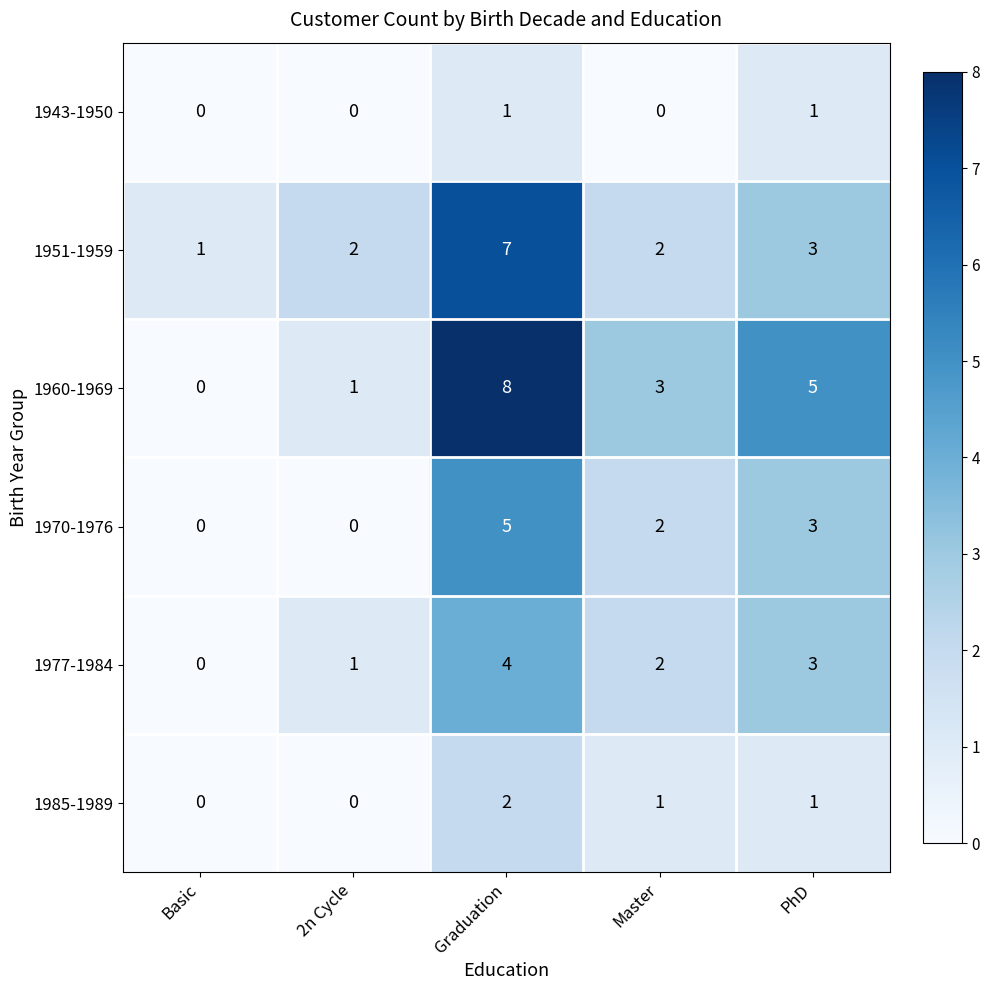

Count the 1951-1959 values in the range 2 to 3.

3